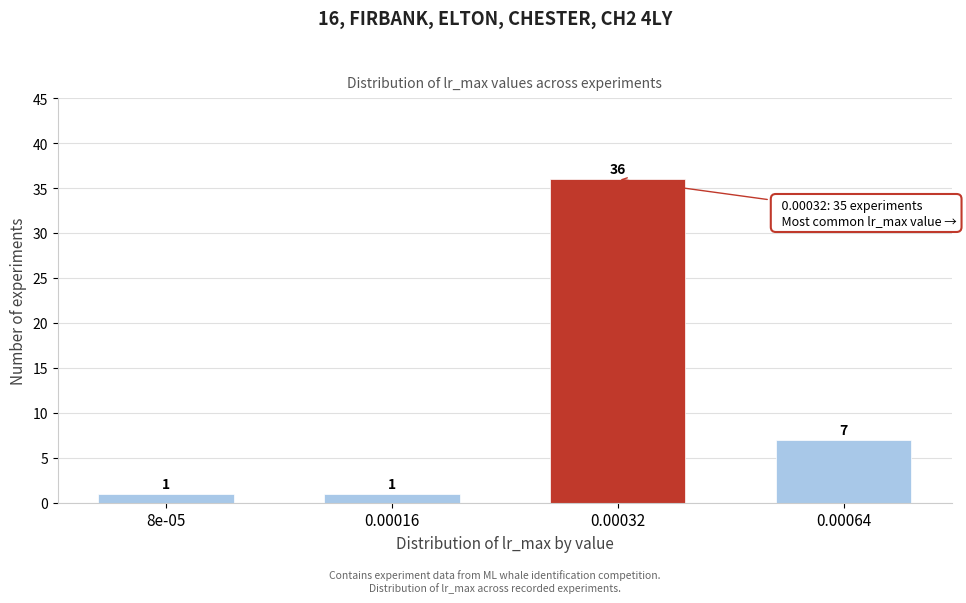

Reading right to left, what are all the values shown in this chart?

7	36	1	1